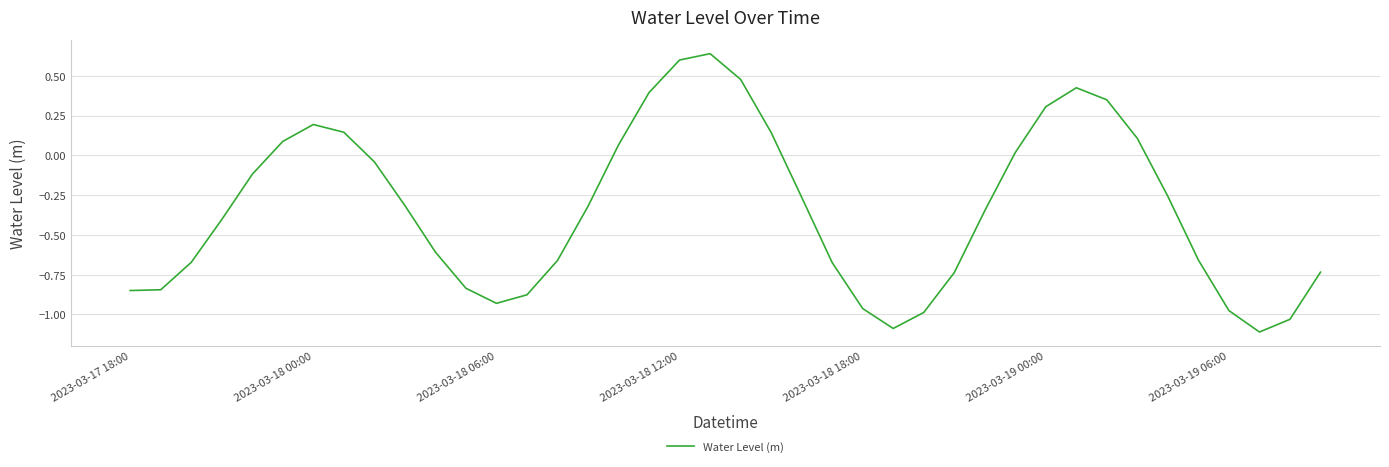

What is the smallest value displayed?

-1.1